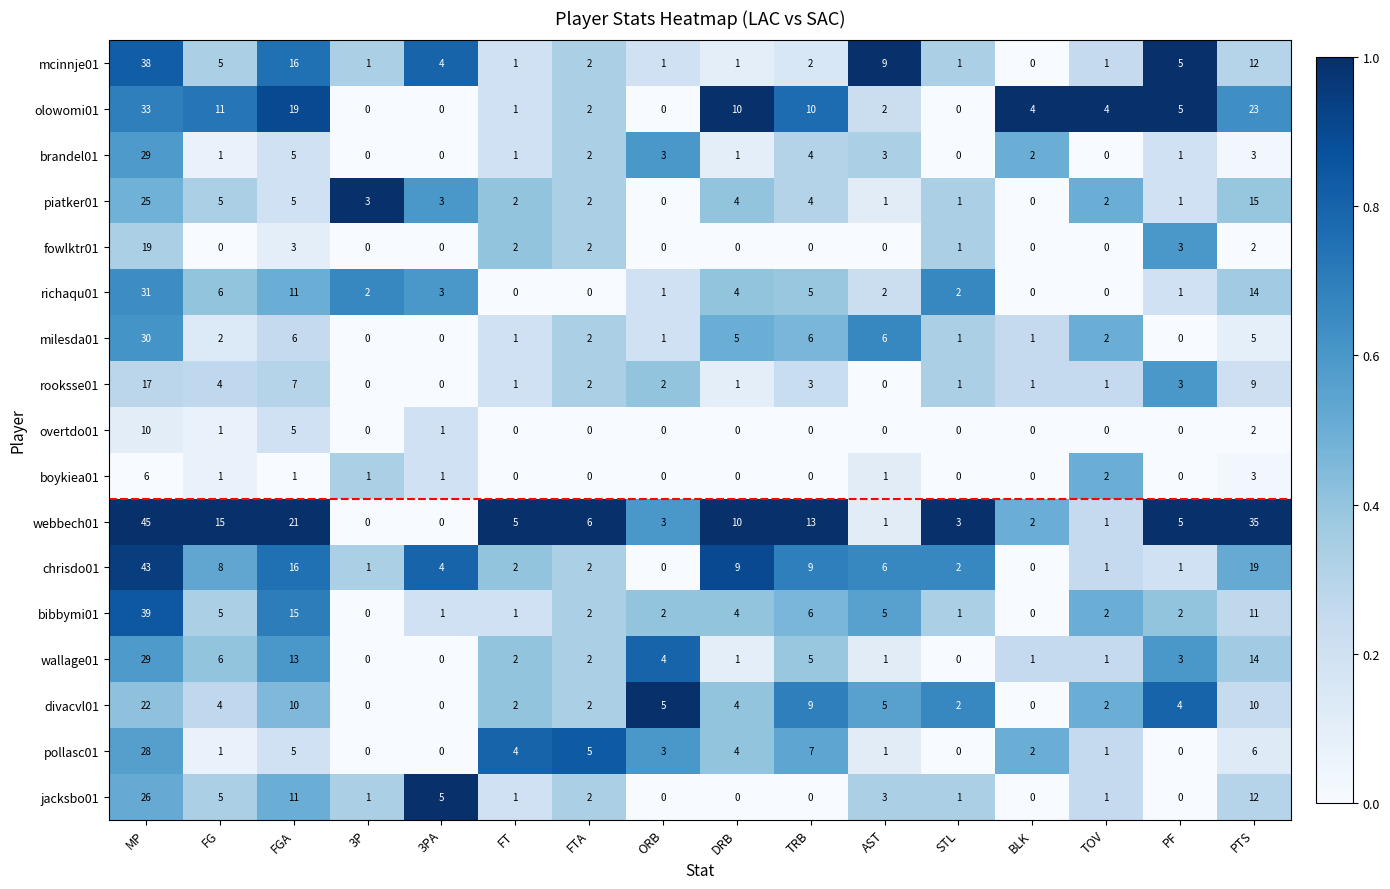

True or false: piatker01 has a value of 15 at PTS.

True